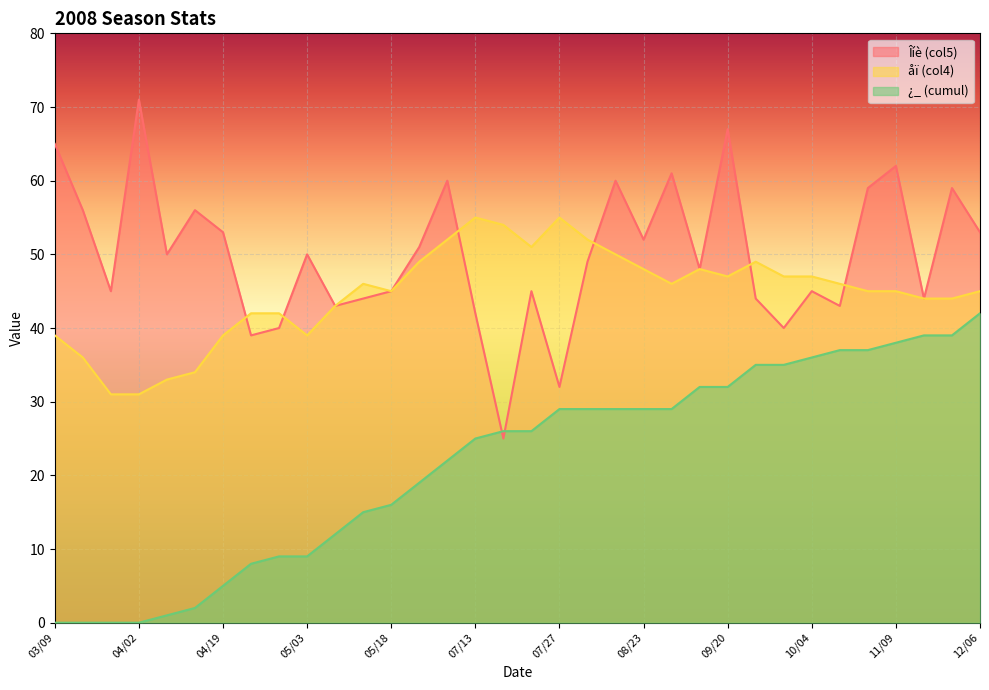

Which category has the highest value across all series?

04/02